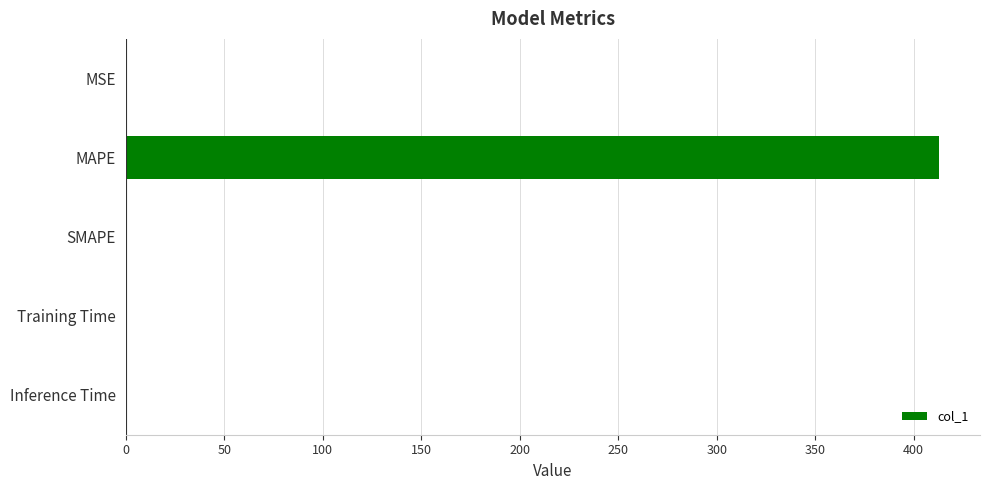

Which has a higher value, MAPE or SMAPE?

MAPE